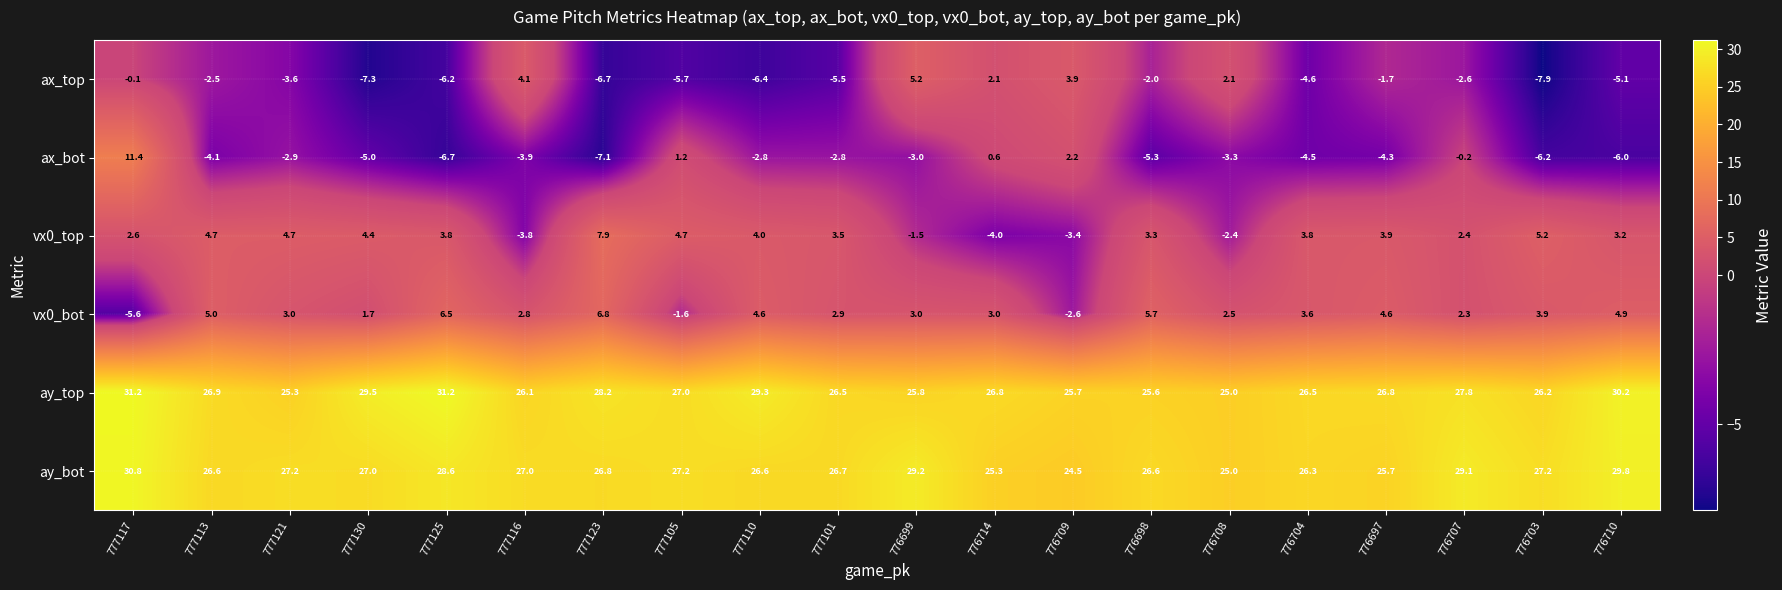

What is the average value of the vx0_bot series?

2.9